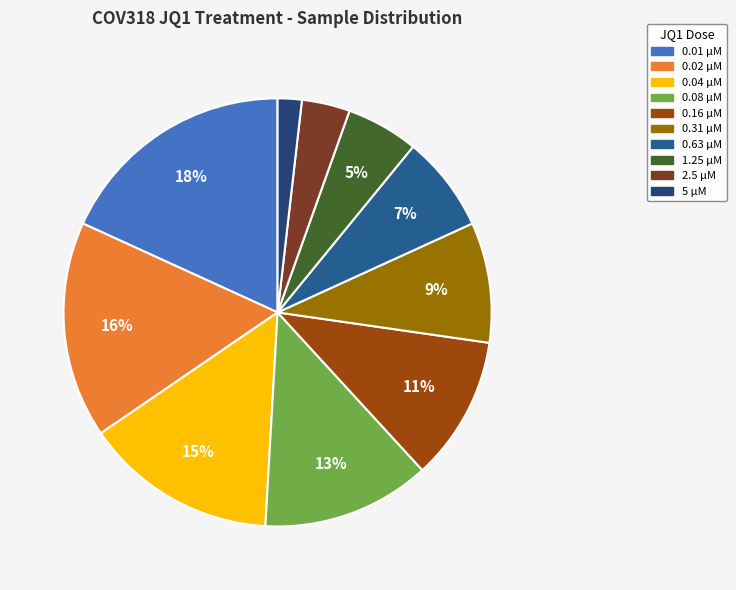

Count the number of slices in the pie.

10